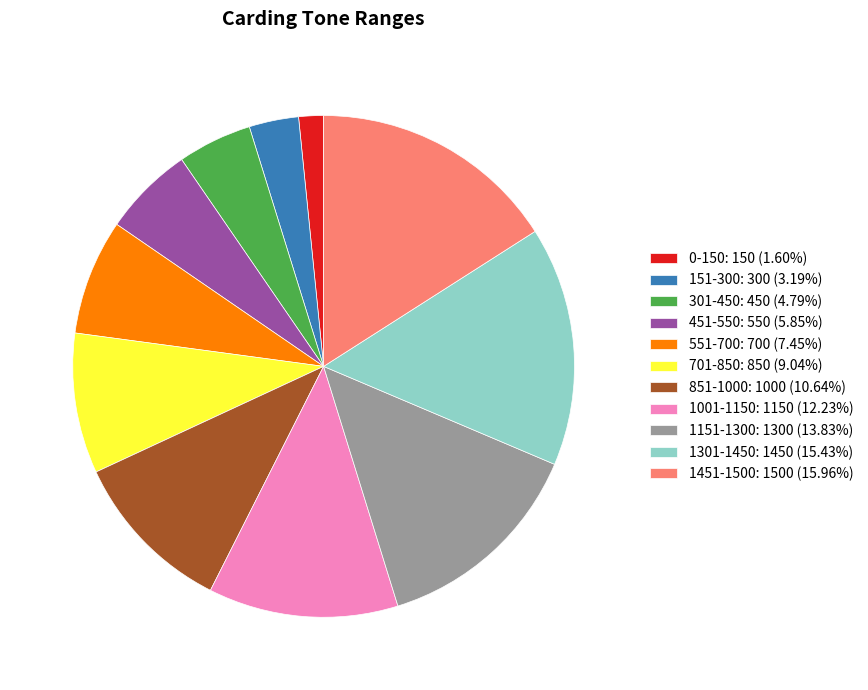

How many slices are in this pie chart?

11